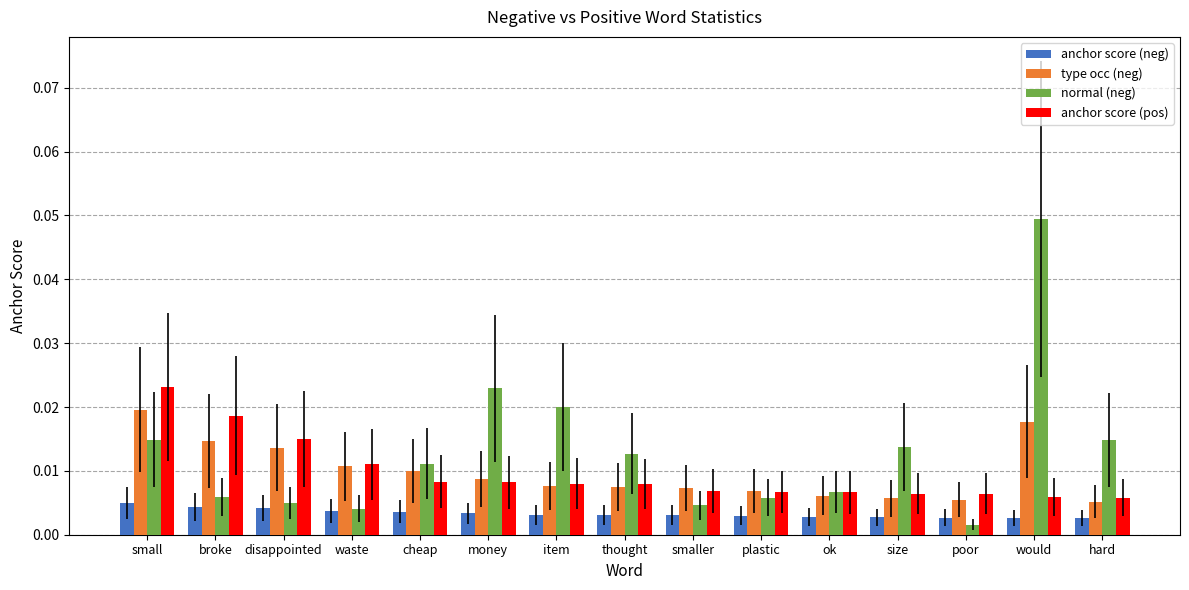

Which series changed the most between money and would?

normal (neg)